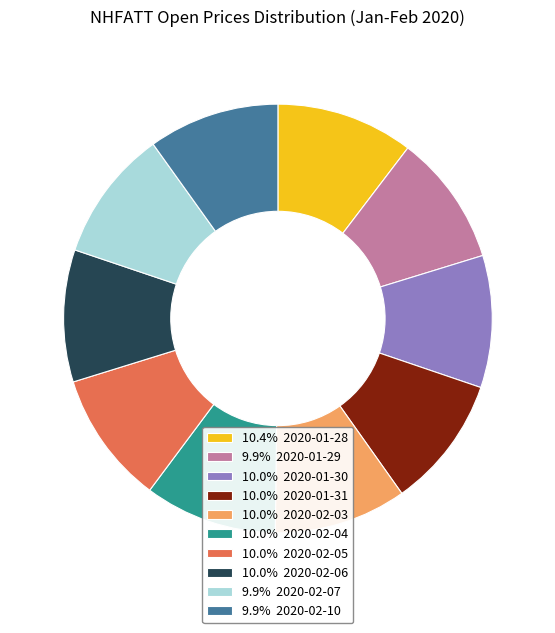

Count the number of slices in the pie.

10